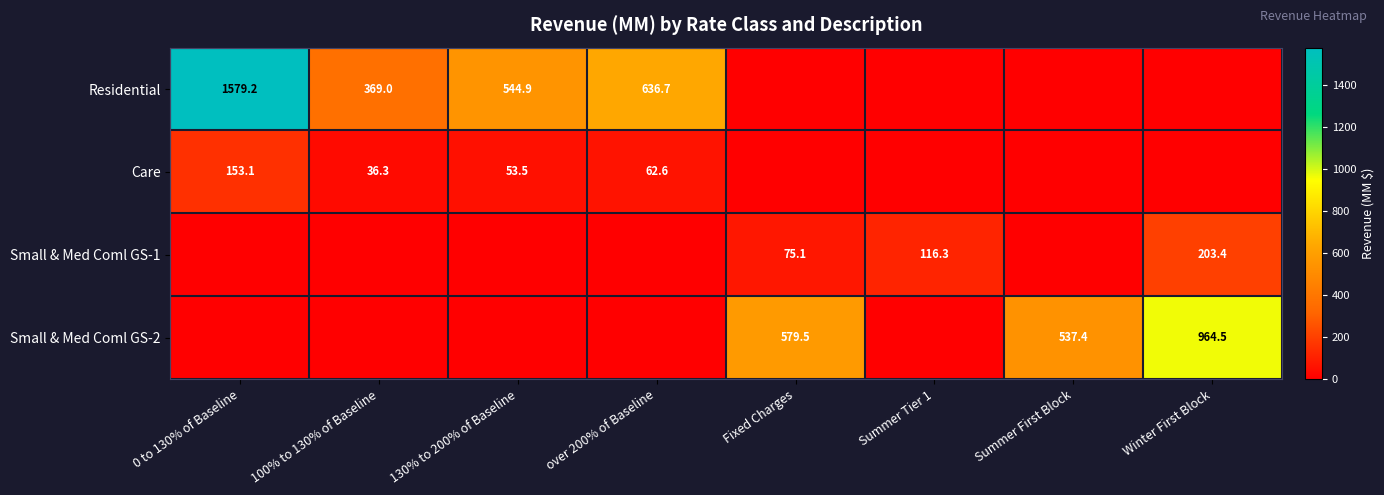

The Residential series shows 369.0 at 100% to 130% of Baseline. True or false?

True